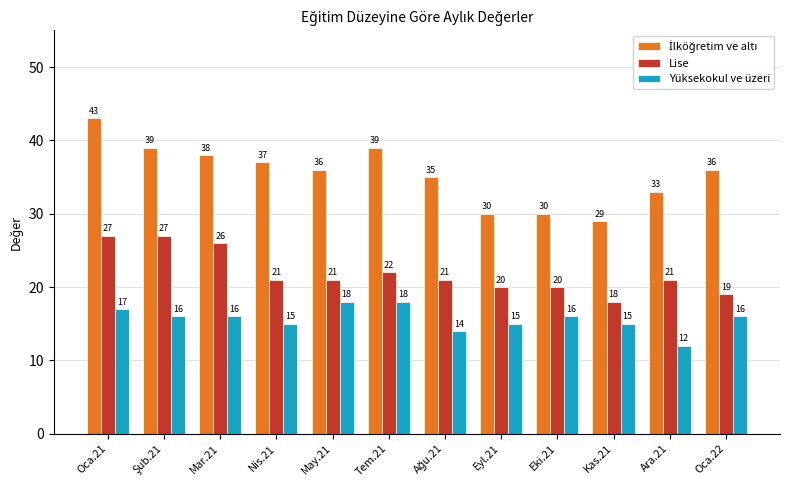

What is the spread (max minus min) of values at Eki.21?

14